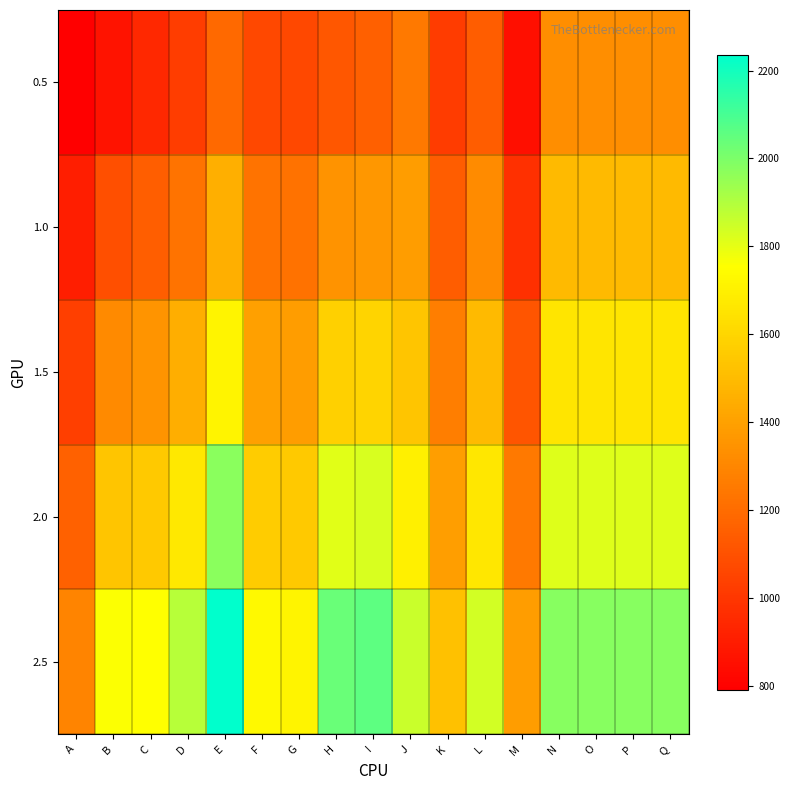

Between A and M, which is larger?

M